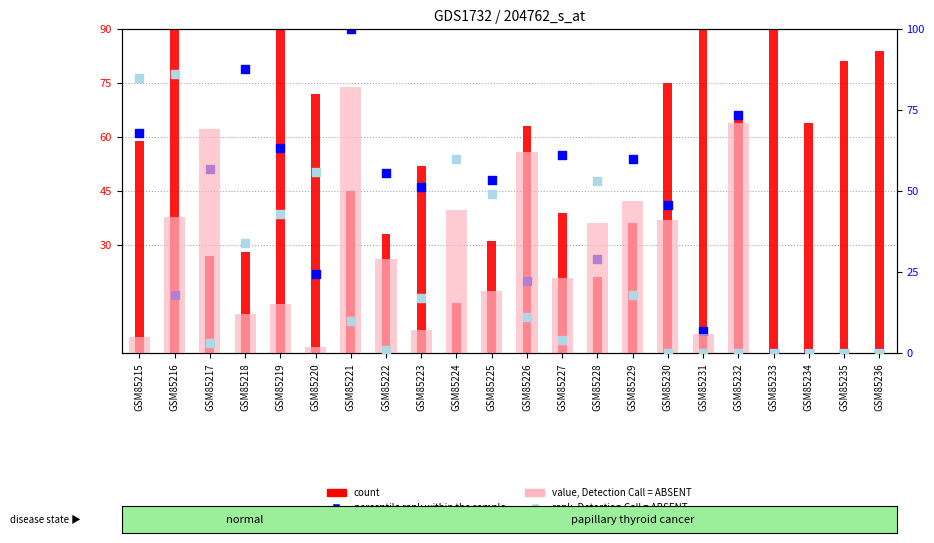

At which category is the sum across all series the highest?

GSM85216